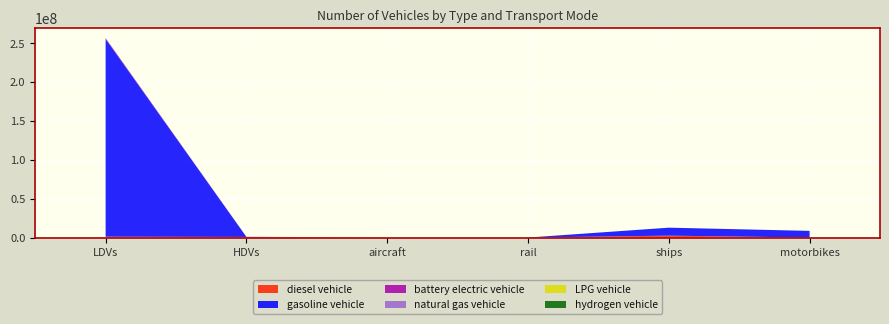

Reading left to right, extract all data points from this chart.

diesel vehicle: 1084721.0	760039.9	5561.8	173.4	2424370.5	0.0
gasoline vehicle: 254657419.0	100403.2	0.0	0.0	10280629.3	8596314.0
battery electric vehicle: 878899.0	300.0	0.0	2563.6	0.0	0.0
natural gas vehicle: 97967.0	142618.8	0.0	0.0	0.0	0.0
LPG vehicle: 82015.0	7242.1	0.0	0.0	0.0	0.0
hydrogen vehicle: 7638.0	85.6	0.0	0.0	0.0	0.0